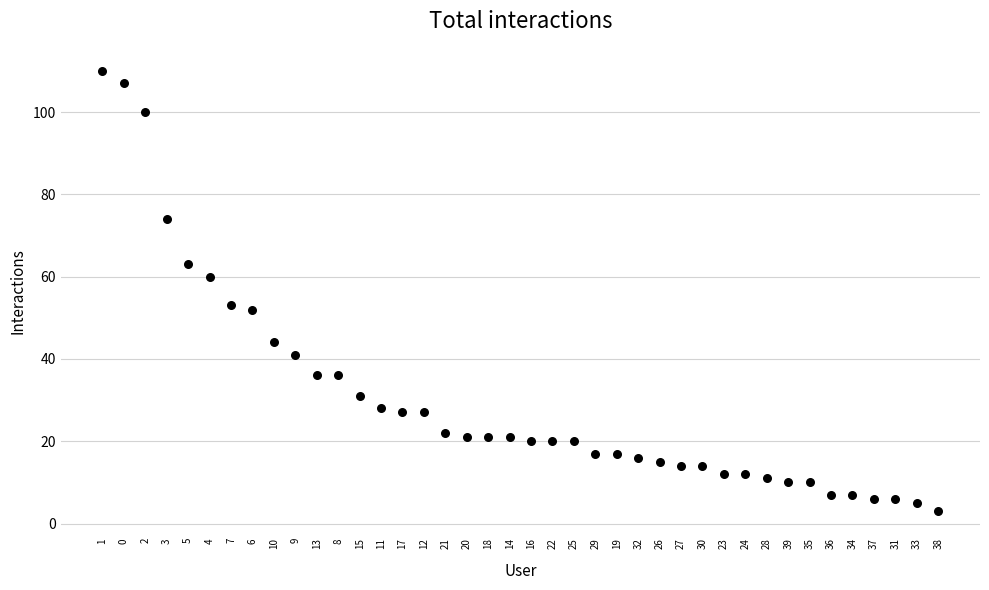

What is the range of Y values (max minus min)?

107